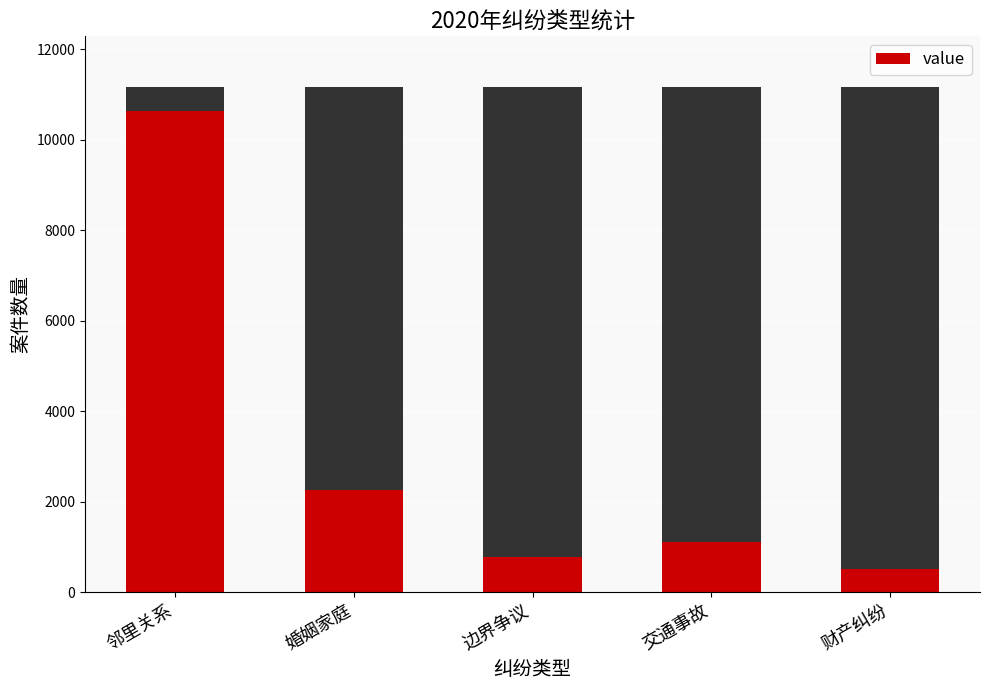

Are the bars grouped side by side (vs. stacked)?

No